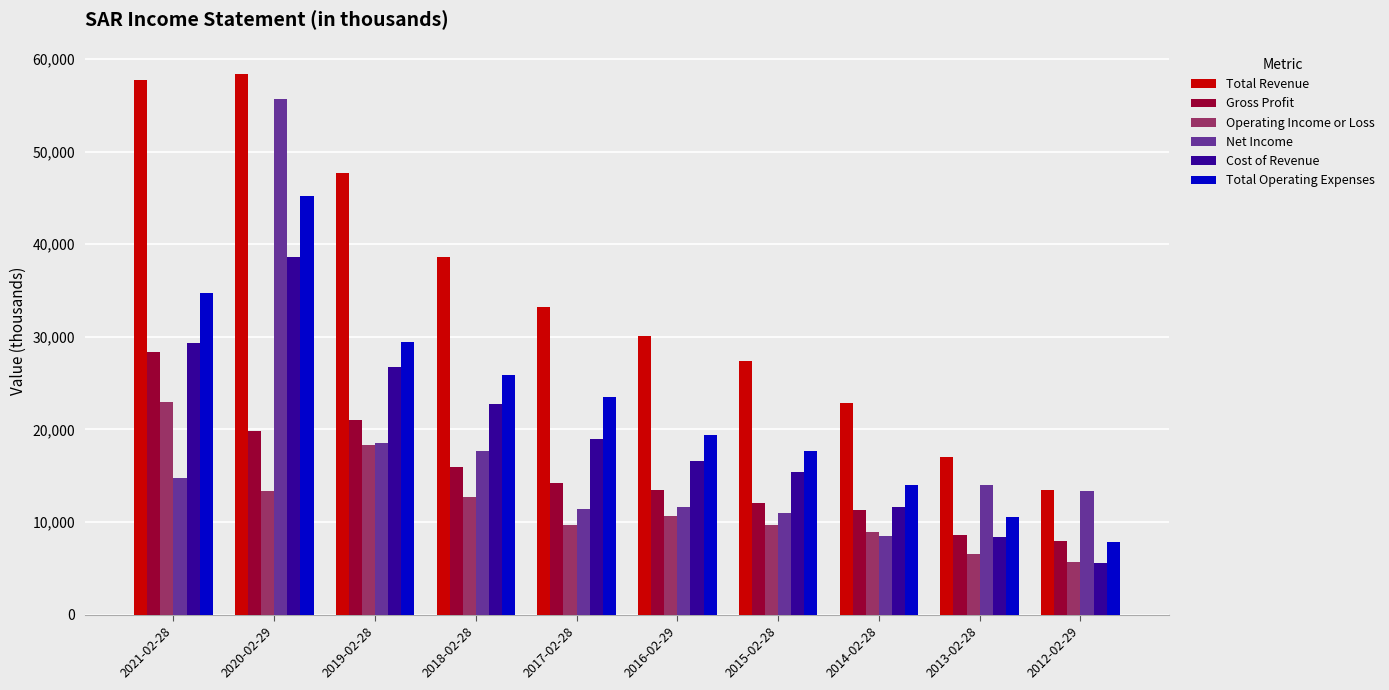

Does the chart contain stacked bars?

No